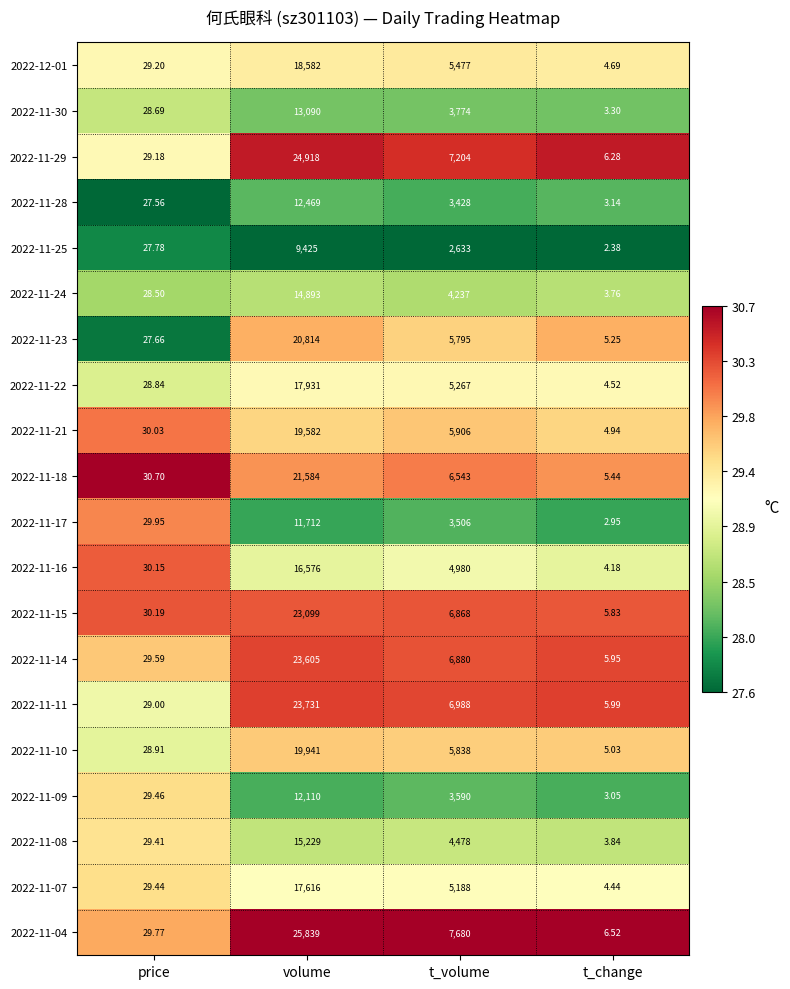

Which category has the lowest value across all series?

t_change